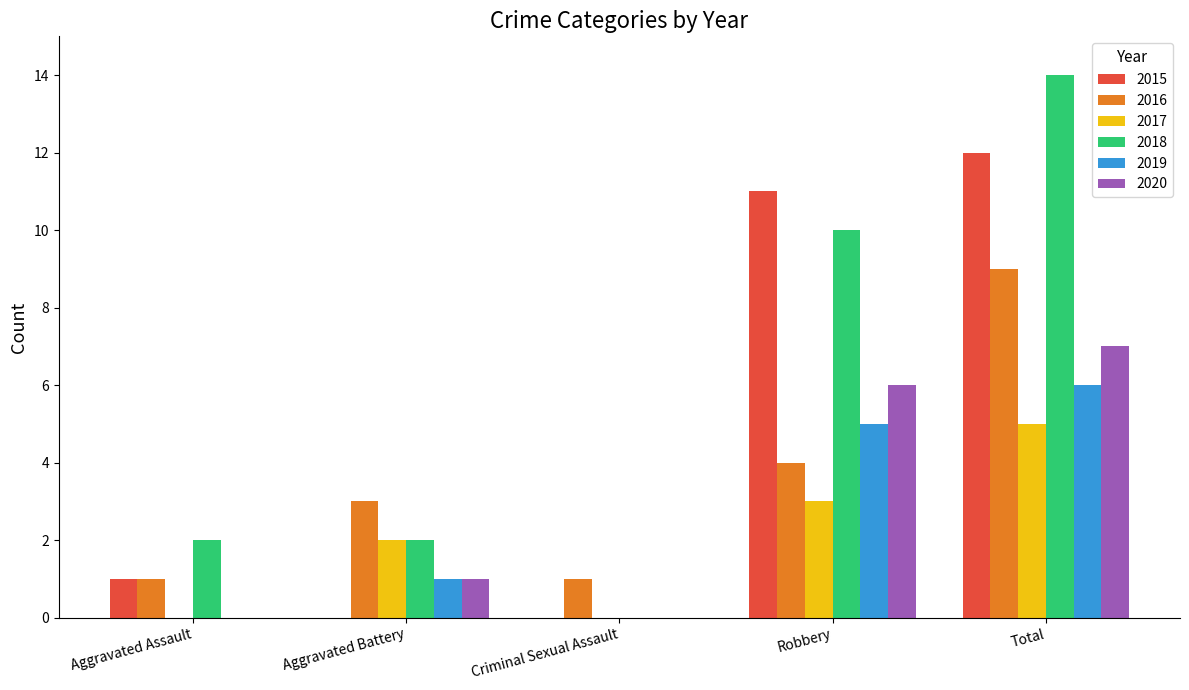

The value of 2020 at Aggravated Assault is -4. True or false?

False